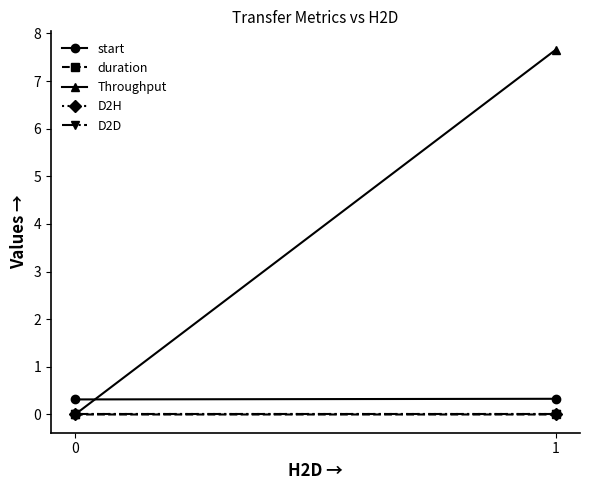

Count the number of categories in the chart.

2